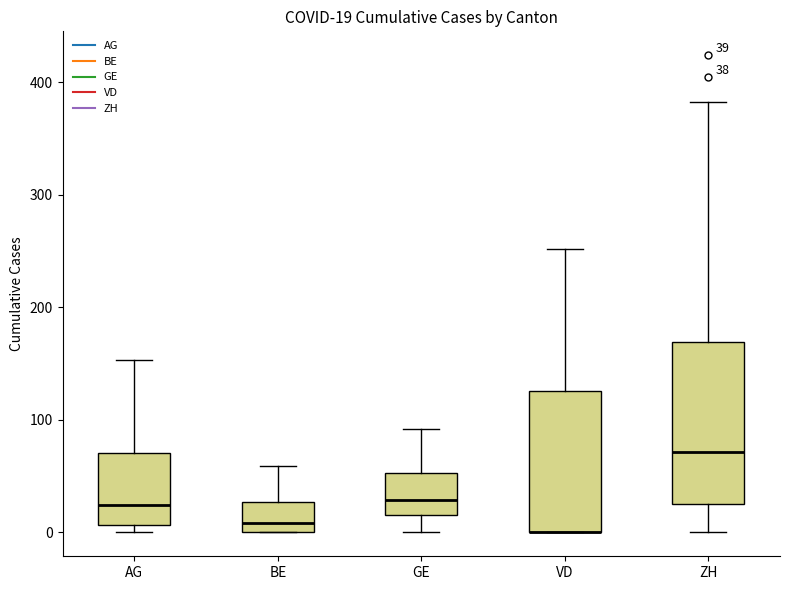

Comparing the boxes themselves (not the whiskers), which one is the tallest?

ZH